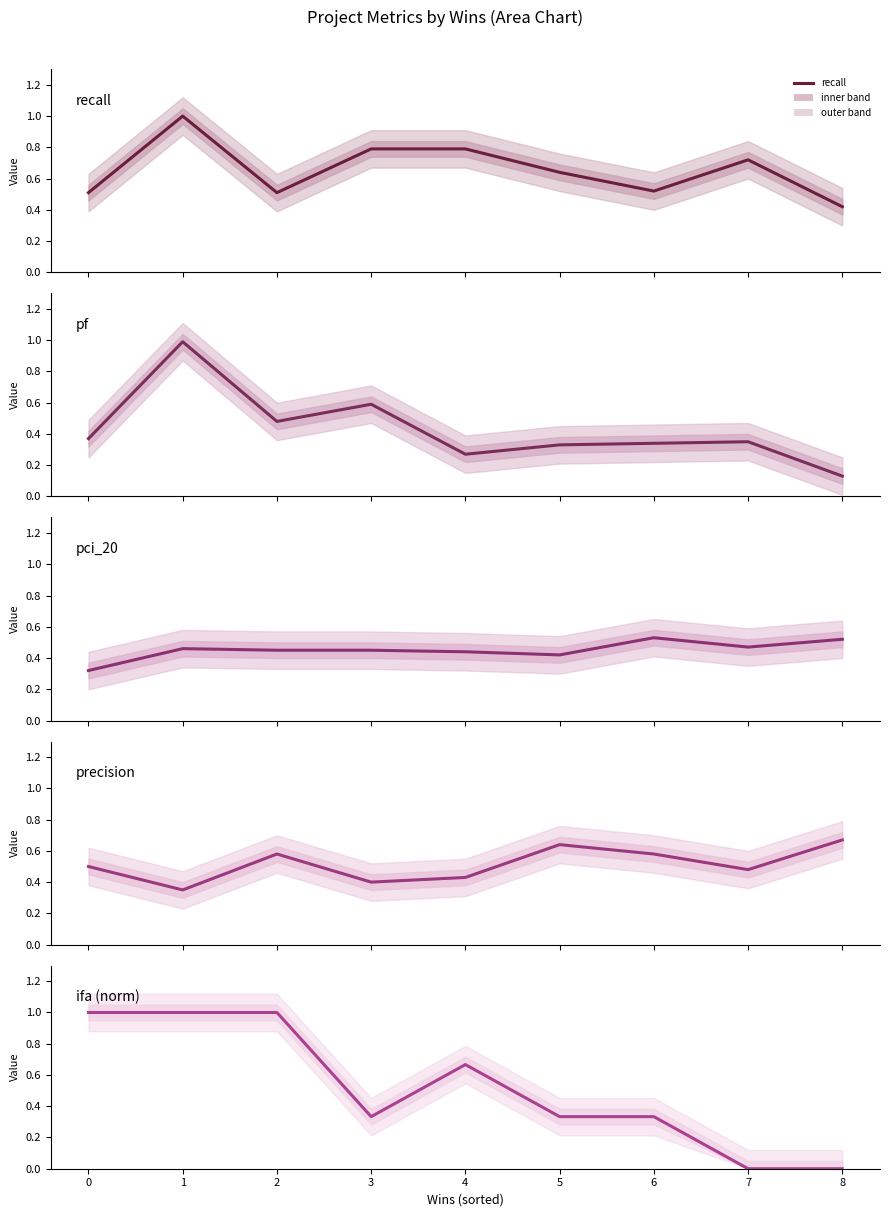

What is the difference between the maximum and minimum values in the ifa (norm) series?

1.0